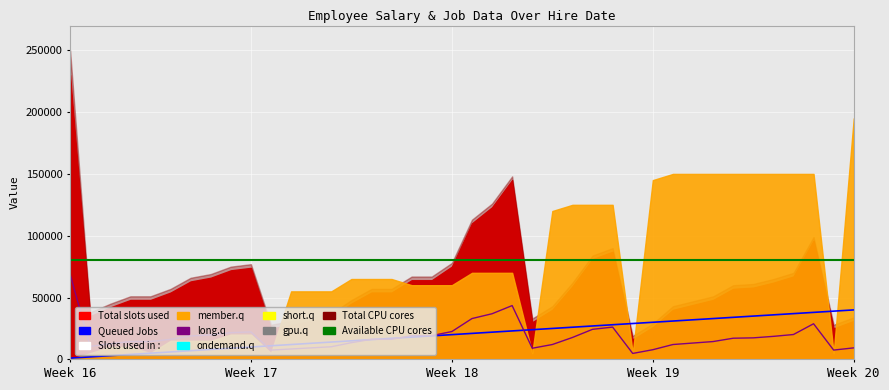

Which series has the largest total across all categories?

Available CPU cores